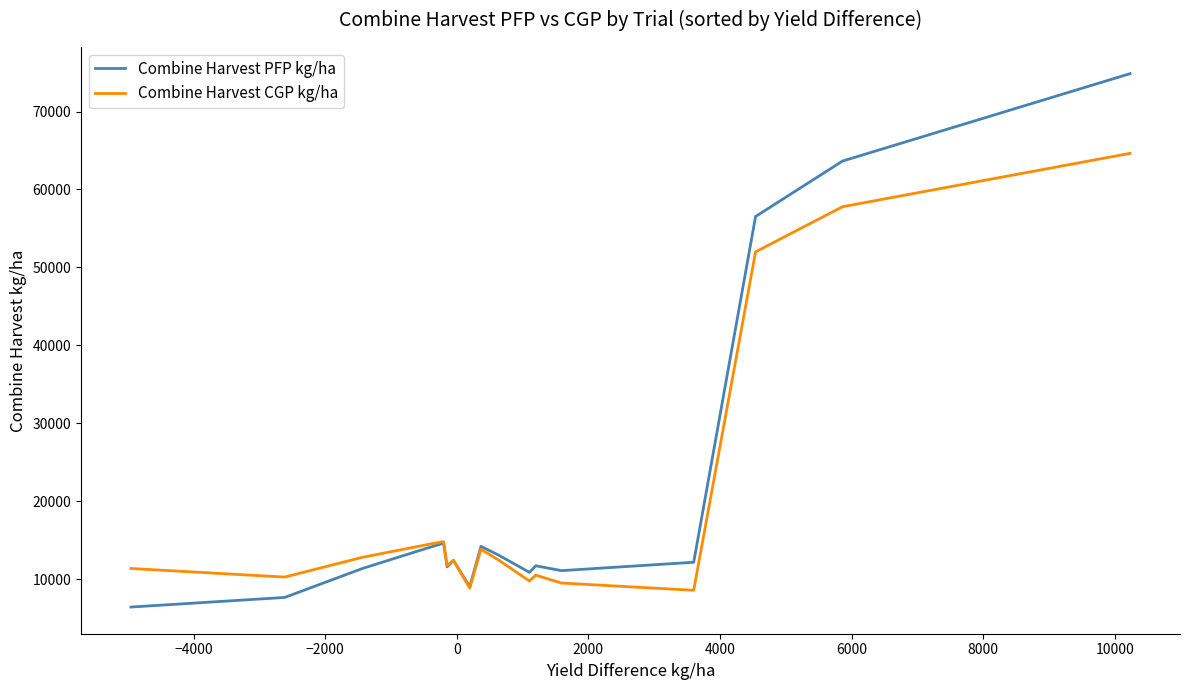

What is the lowest value of the Combine Harvest CGP kg/ha series?

8550